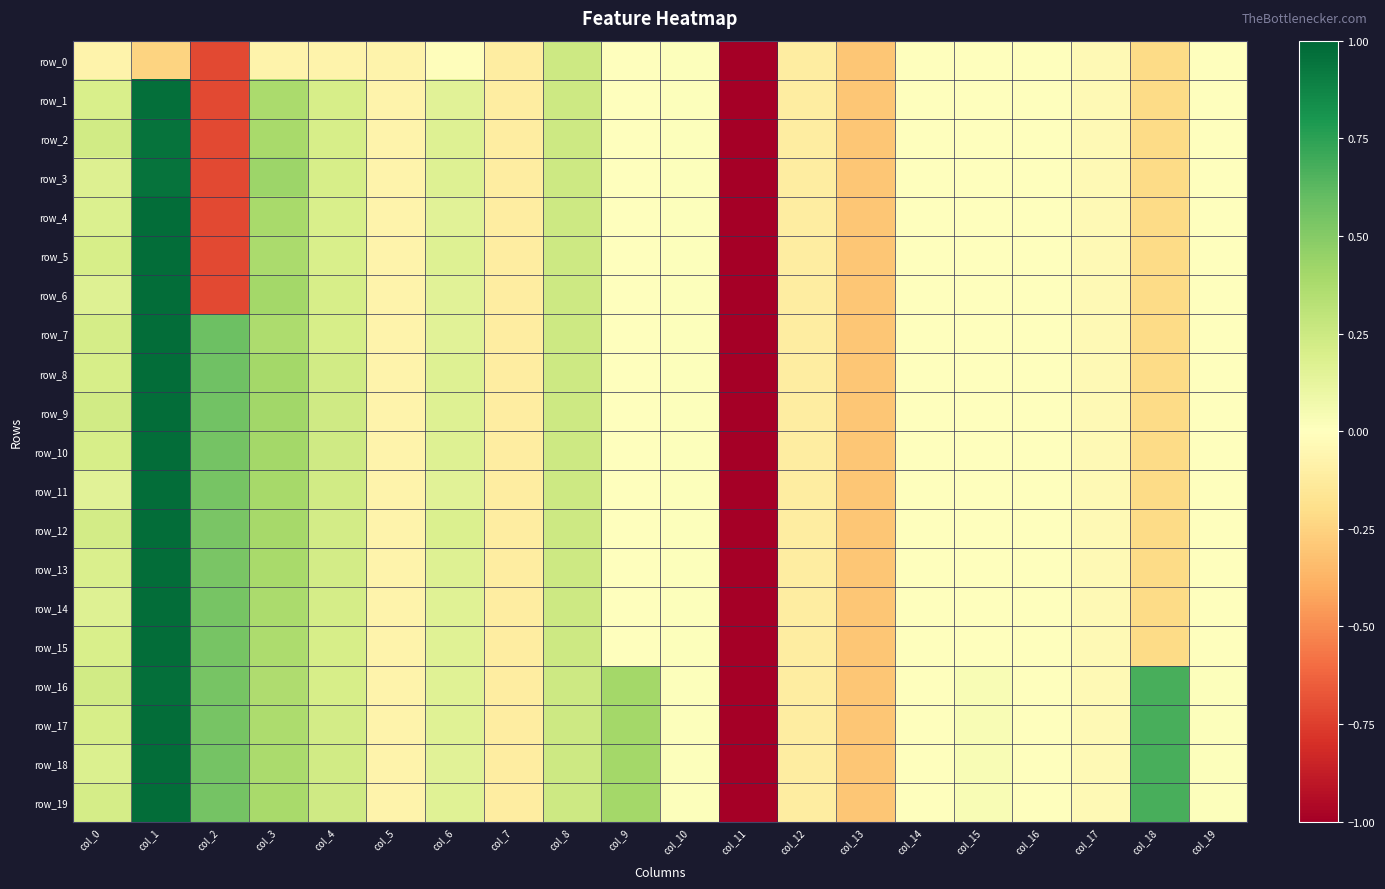

Between col_9 and col_0, which is larger?

col_9